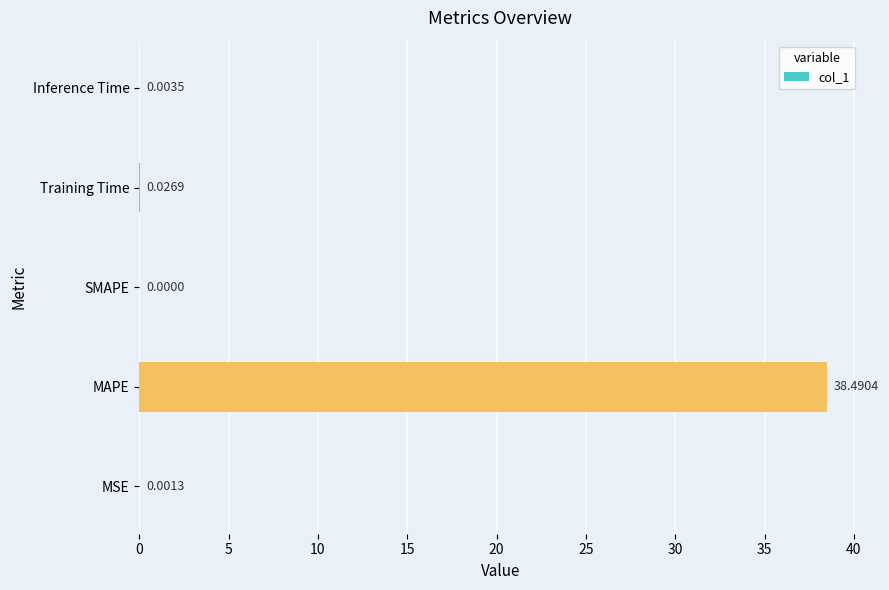

Which category has the highest value across all series?

MAPE